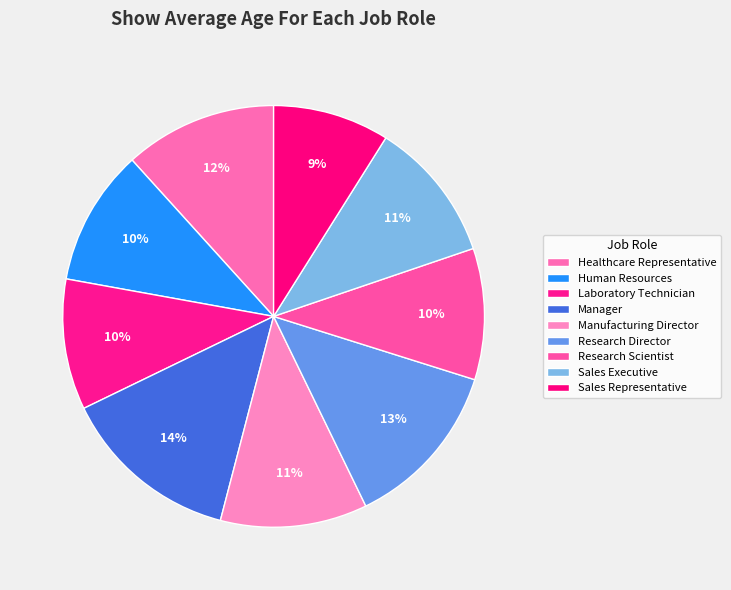

To the nearest percent, what is the difference between the largest and smallest slice percentages?

5%